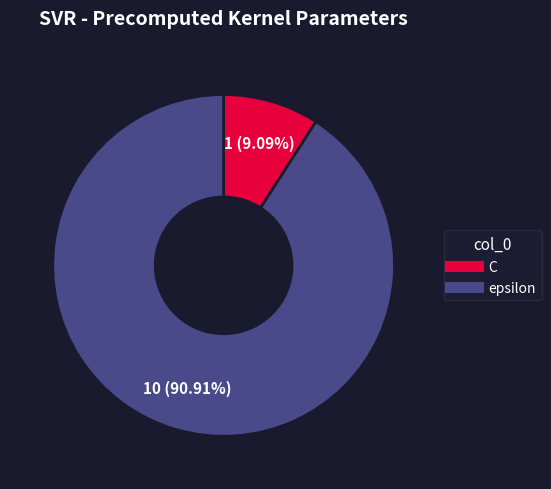

To the nearest percent, what percentage of the pie is C?

9%